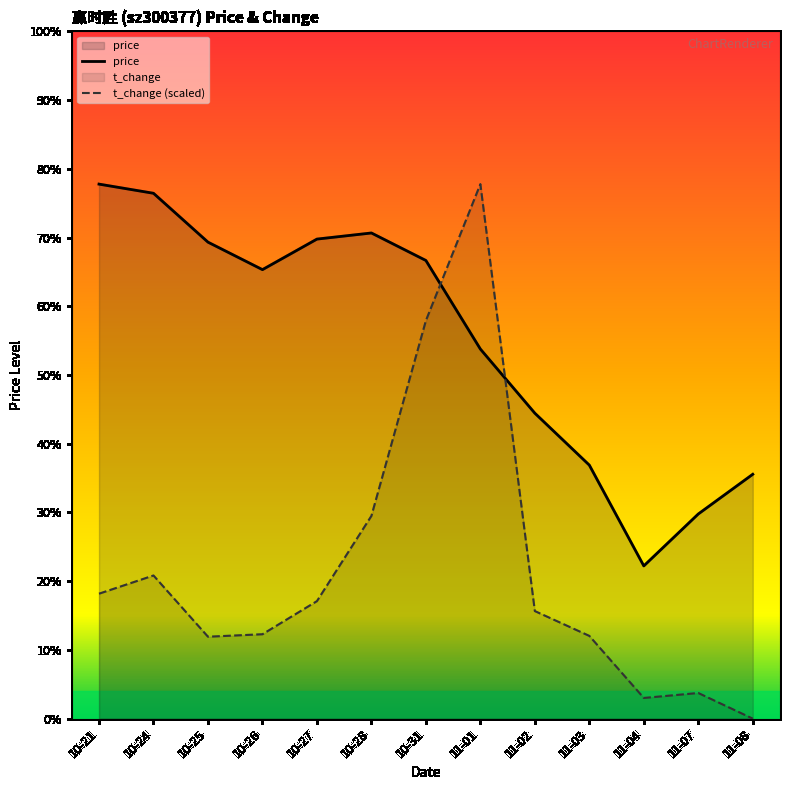

Which series has the largest range (max minus min)?

t_change (scaled)